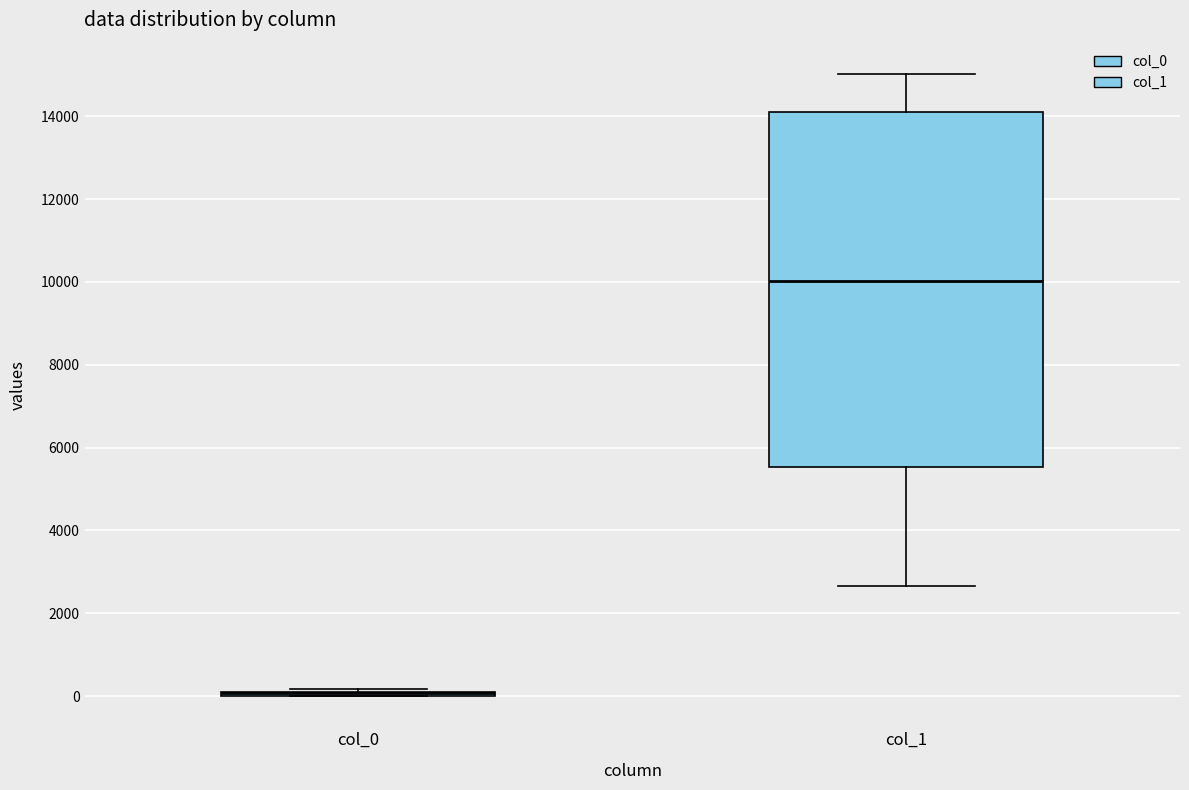

Reading left to right, transcribe this box plot: for each box, give where its median line is, the range the box spans, and where its two whiskers end, as read against the y-axis. The values are not printed on the chart, so give them approximately, as read against the axis.

col_0: box collapsed to a line at 0, whiskers 0 to 200
col_1: median 10000, box 5600 to 14000, whiskers 2600 to 15000